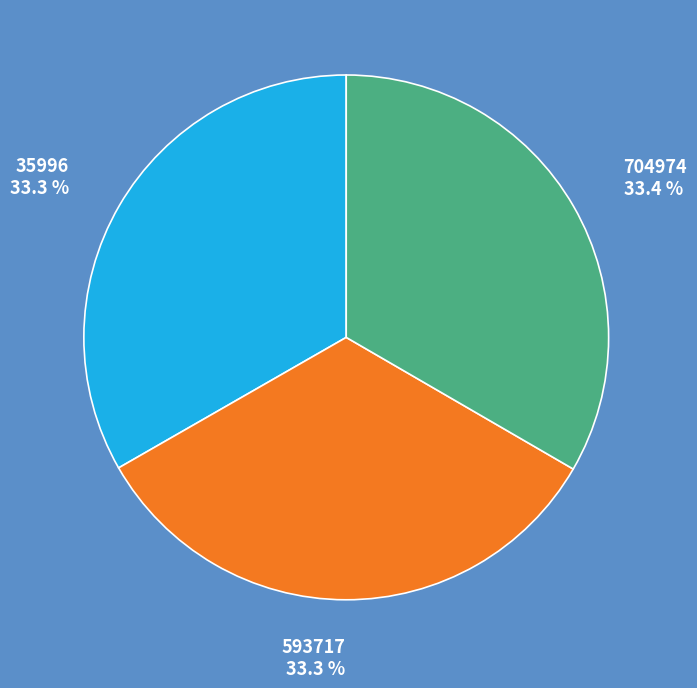

What is the ratio of the value at 593717 to the value at 704974?

1.0